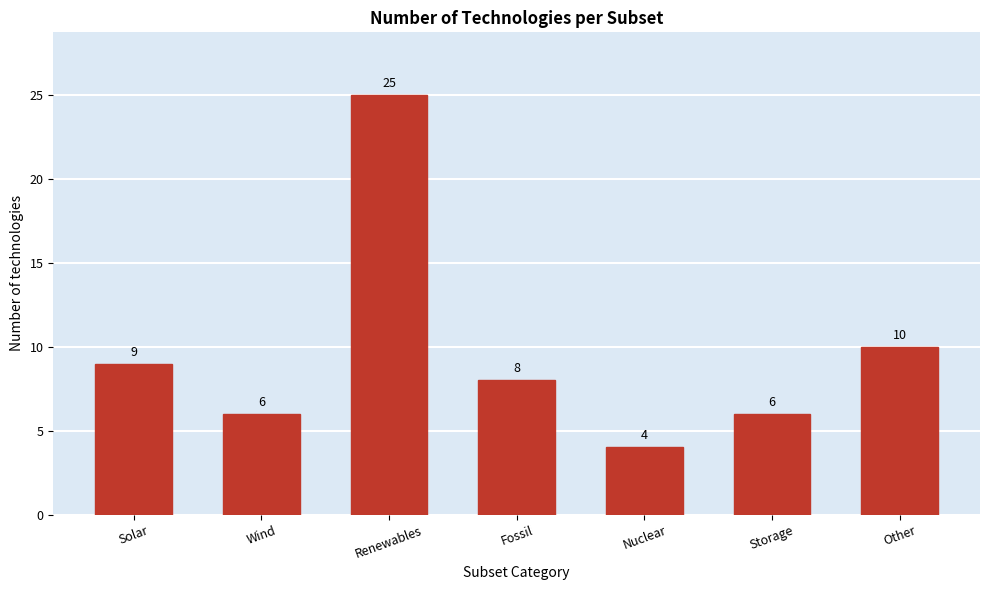

Reading left to right, extract all data points from this chart.

Solar=9	Wind=6	Renewables=25	Fossil=8	Nuclear=4	Storage=6	Other=10